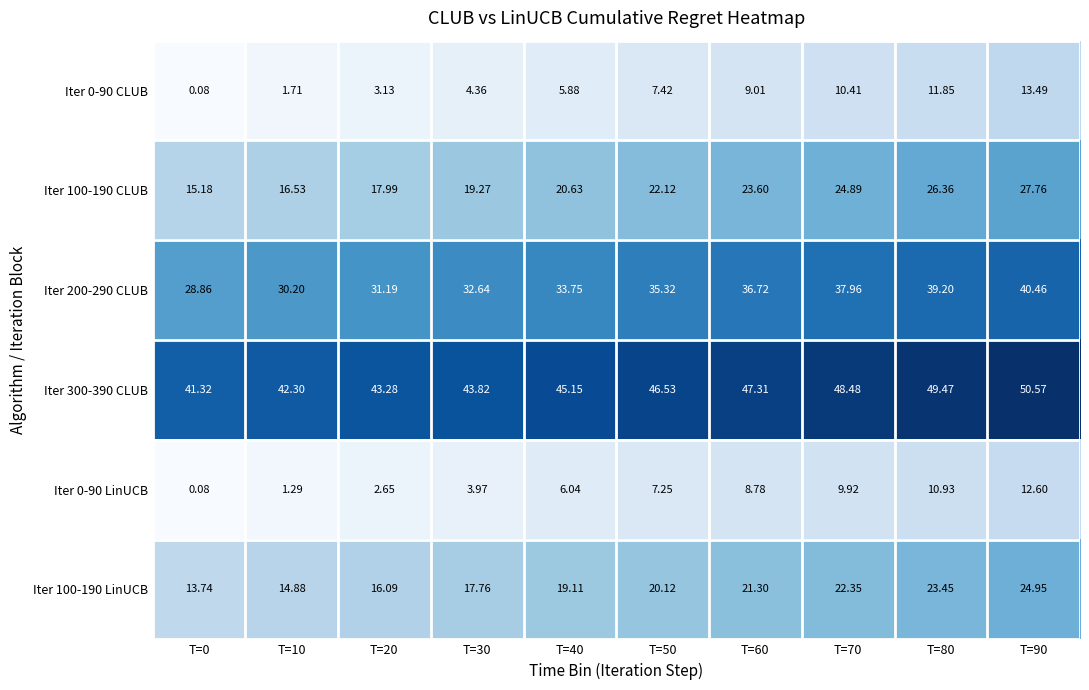

Is the value of Iter 100-190 CLUB at T=50 greater than the value of Iter 0-90 CLUB at T=0?

Yes